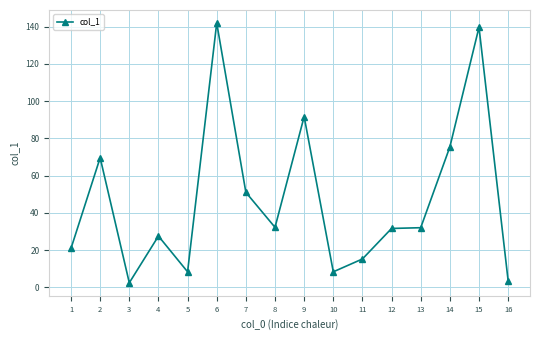

What is the difference between the second highest and minimum values?

137.3